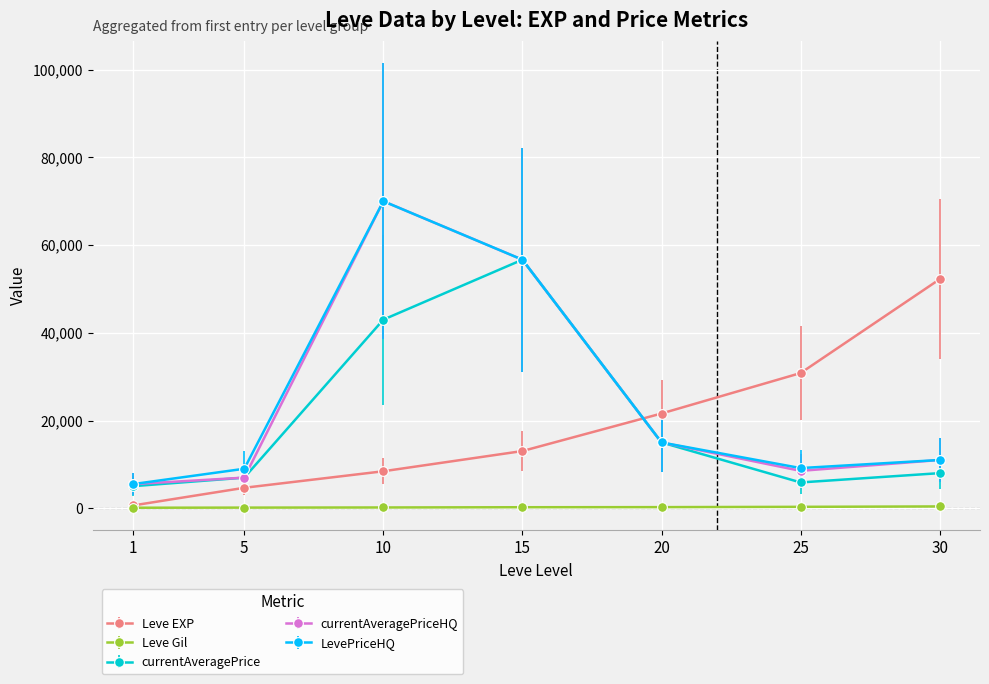

Between 5 and 30, which series saw the biggest shift?

Leve EXP